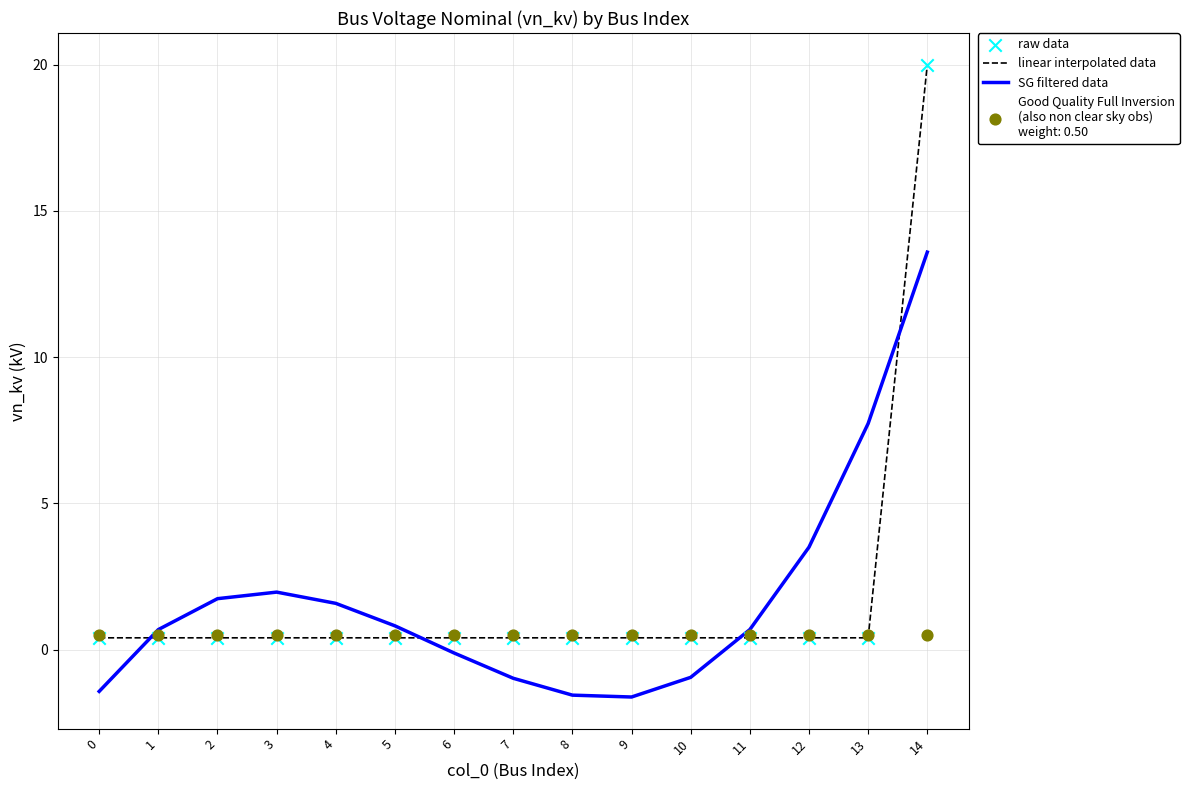

Which series has the largest Y range (max minus min)?

linear interpolated data